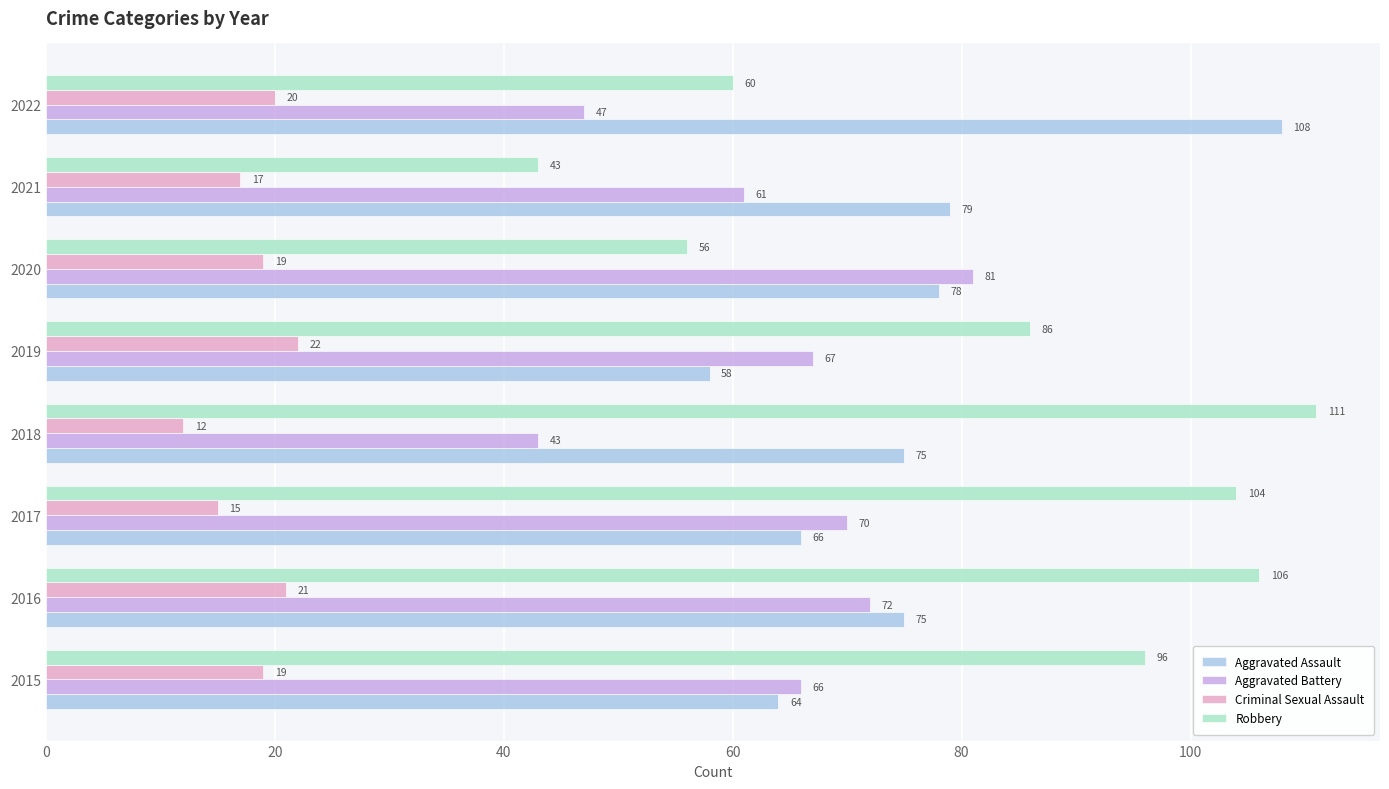

How many values in the Criminal Sexual Assault series are below 19?

3